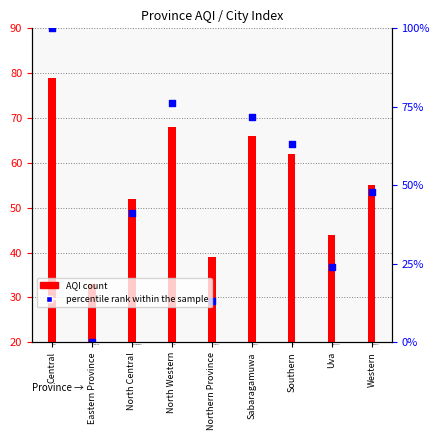

Which series contains the lowest Y value?

percentile rank within the sample